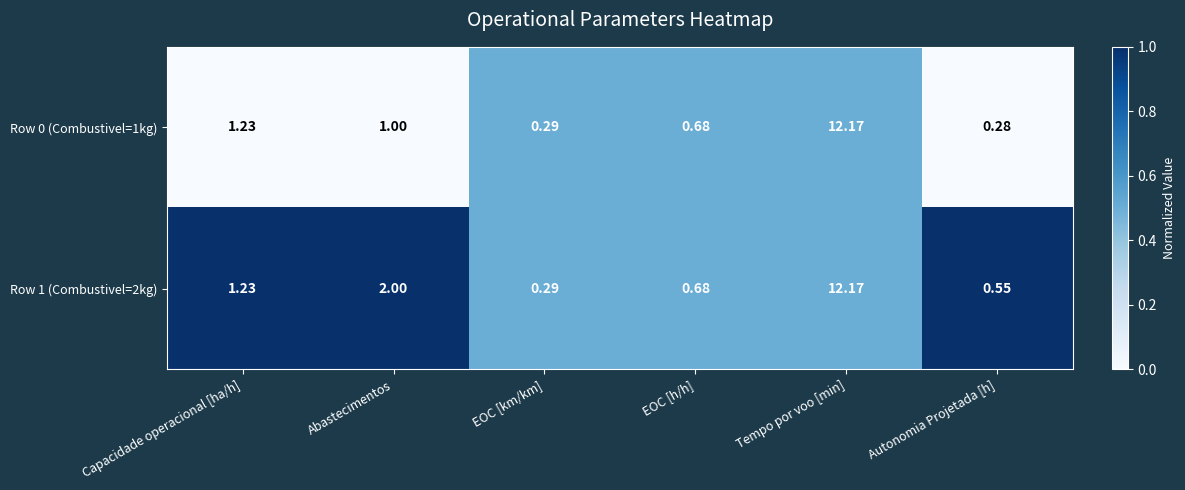

Which label corresponds to the smallest value in the chart?

Autonomia Projetada [h]